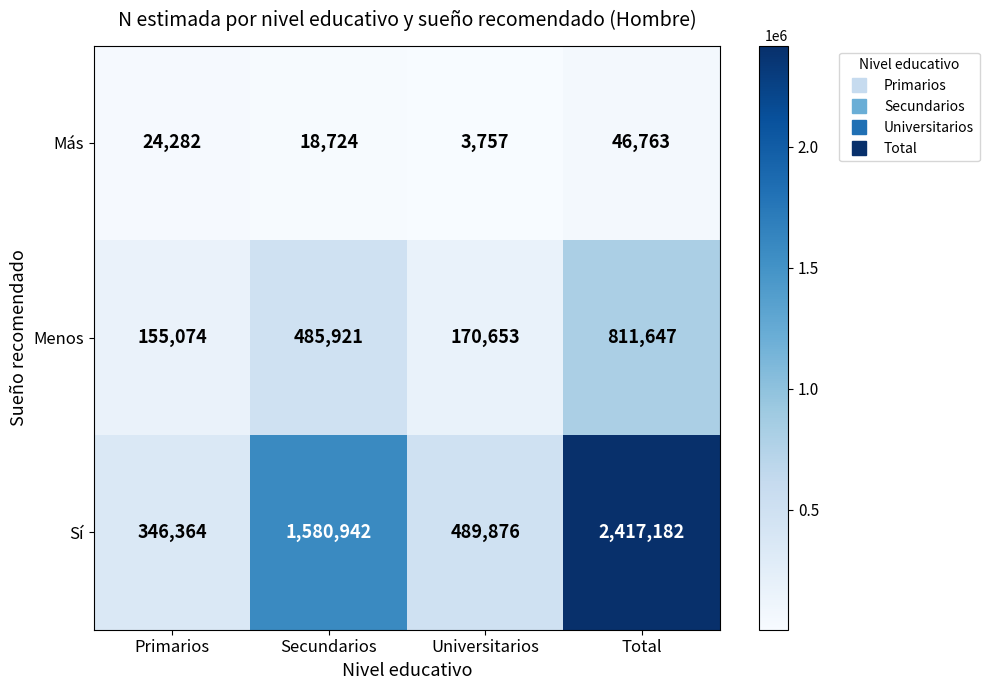

At which label does Sí reach its minimum?

Primarios